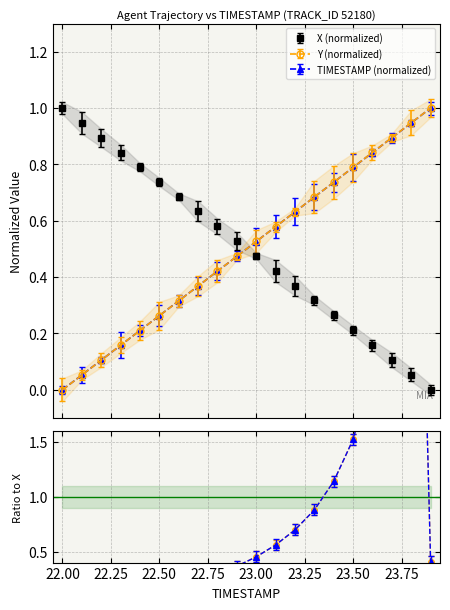

Reading left to right, transcribe all the data shown in this chart.

X: 1.0	0.9	0.9	0.8	0.8	0.7	0.7	0.6	0.6	0.5	0.5	0.4	0.4	0.3	0.3	0.2	0.2	0.1	0.1	0.0
Y: 0.0	0.1	0.1	0.2	0.2	0.3	0.3	0.4	0.4	0.5	0.5	0.6	0.6	0.7	0.7	0.8	0.8	0.9	0.9	1.0
TIMESTAMP: 0.0	0.1	0.1	0.2	0.2	0.3	0.3	0.4	0.4	0.5	0.5	0.6	0.6	0.7	0.7	0.8	0.8	0.9	0.9	1.0